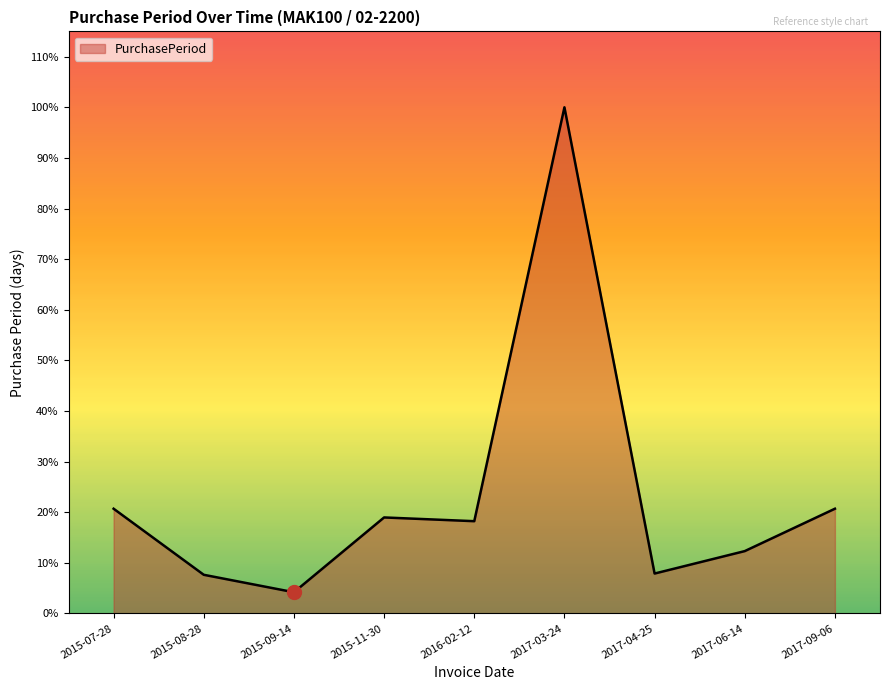

Is it true that the value at 2015-09-14 is 5?

False